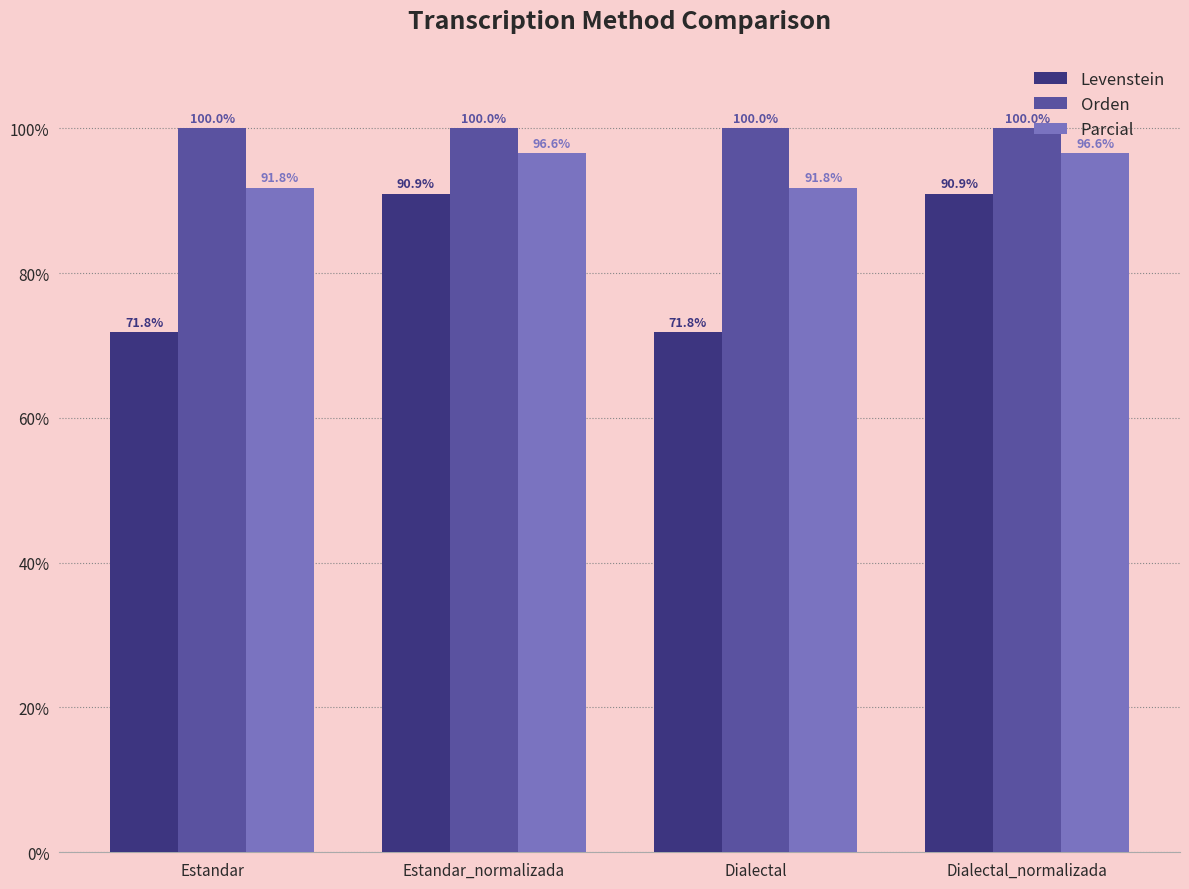

What is the maximum value for Orden?

100.0